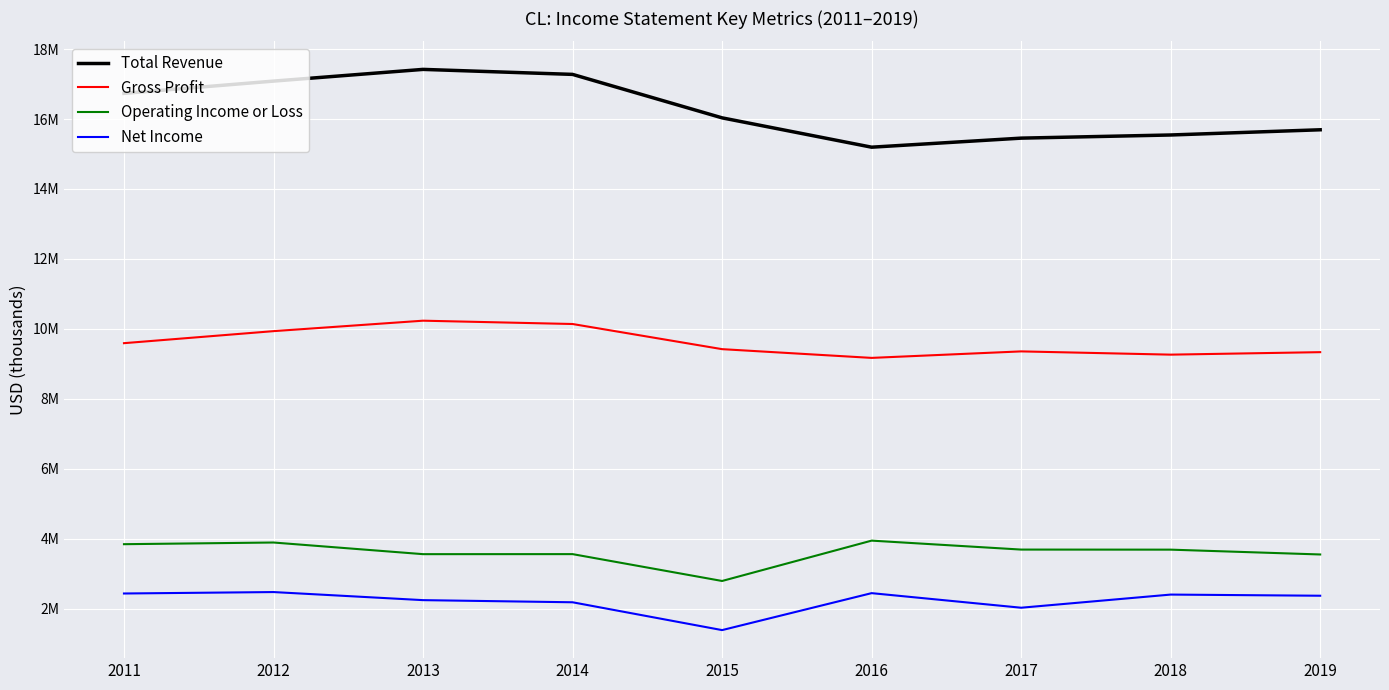

The Gross Profit series shows 9169000 at 2016. True or false?

True